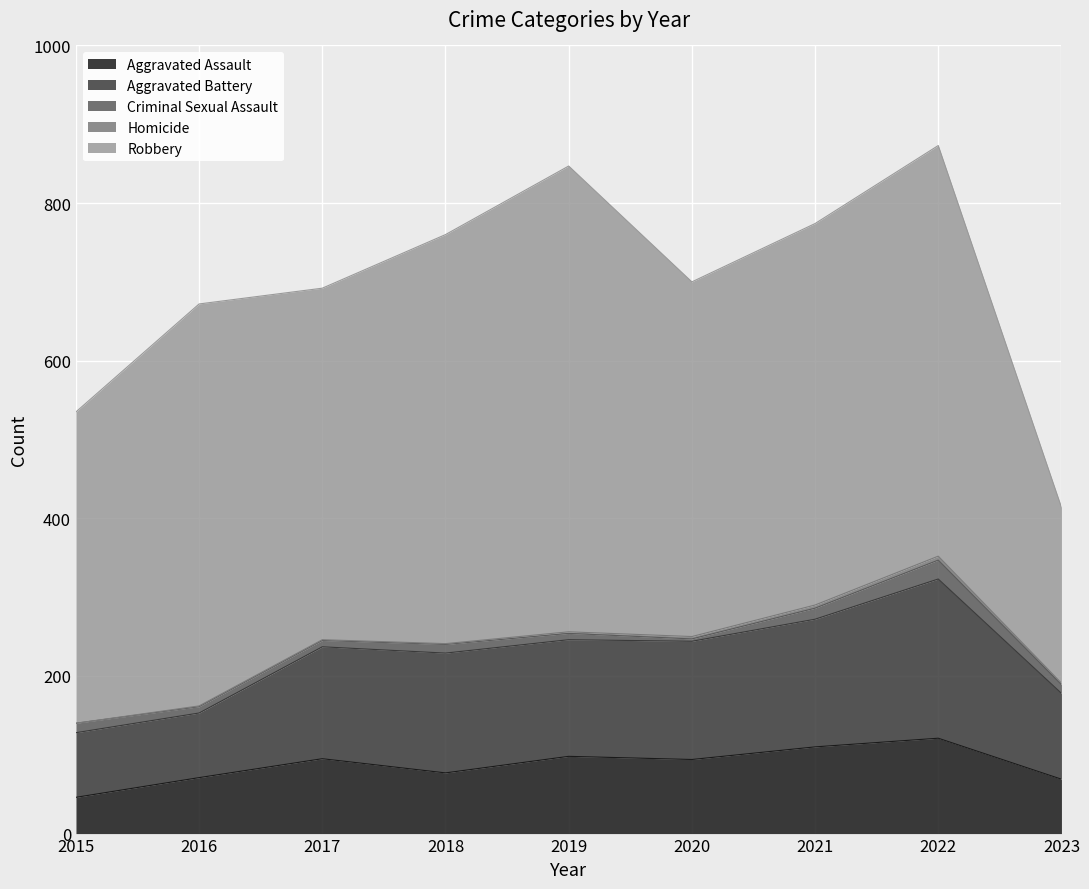

True or false: Aggravated Assault has a value of 55 at 2020.

False